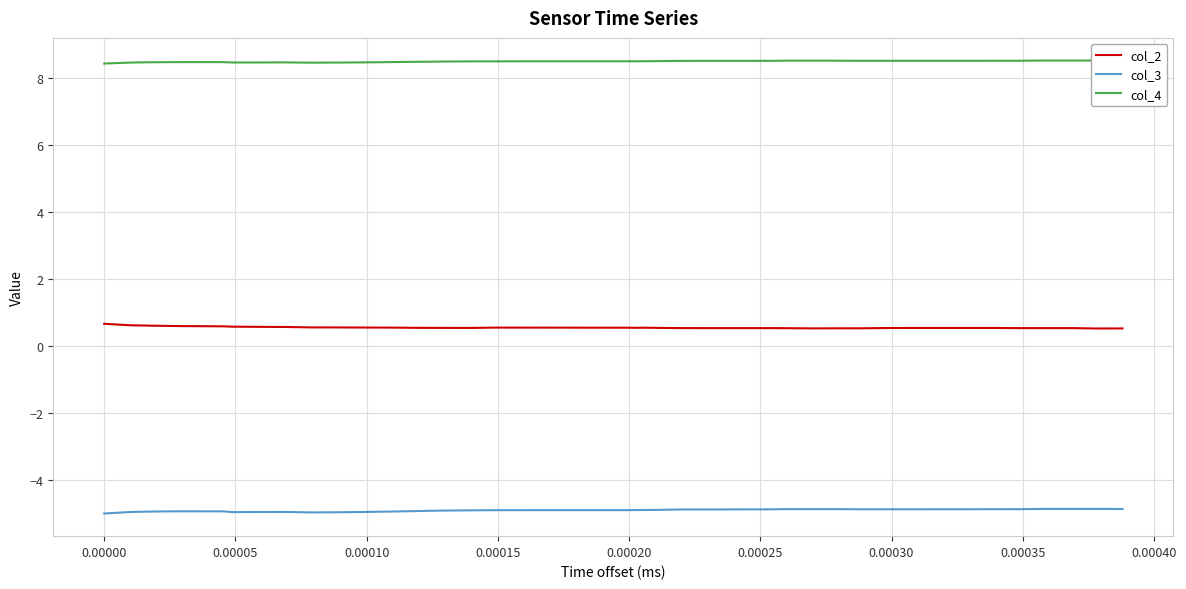

Rank the series by their maximum value, from highest to lowest.

col_4, col_2, col_3